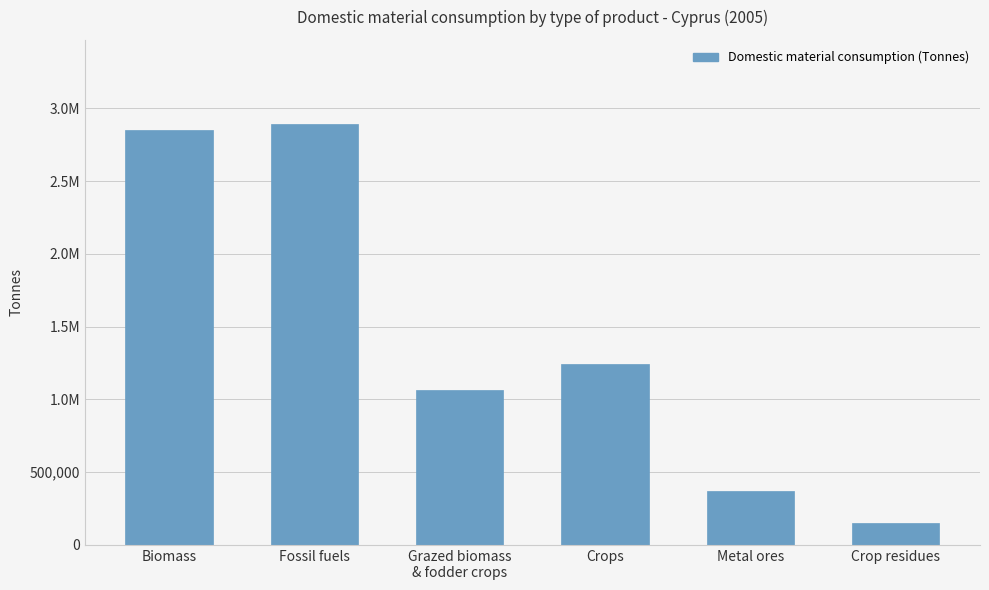

What position from the left is Grazed biomass
& fodder crops?

3